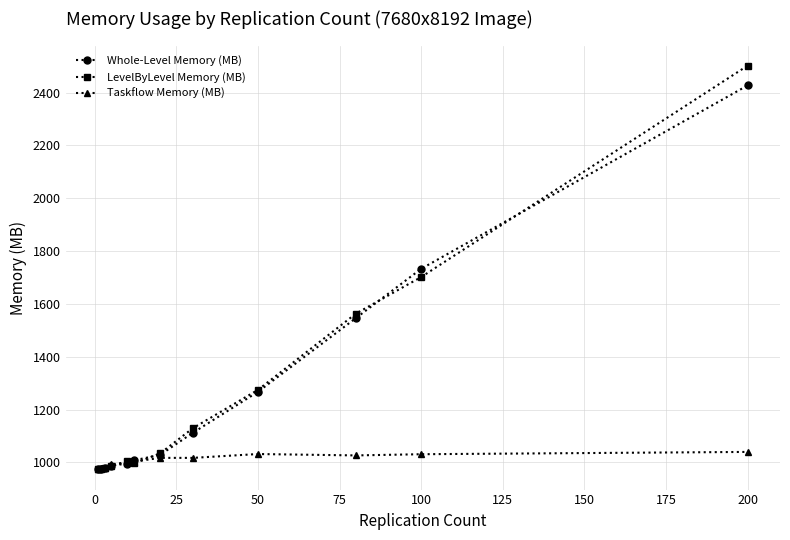

List the series in order of their peak value, highest first.

LevelByLevel Memory (MB), Whole-Level Memory (MB), Taskflow Memory (MB)